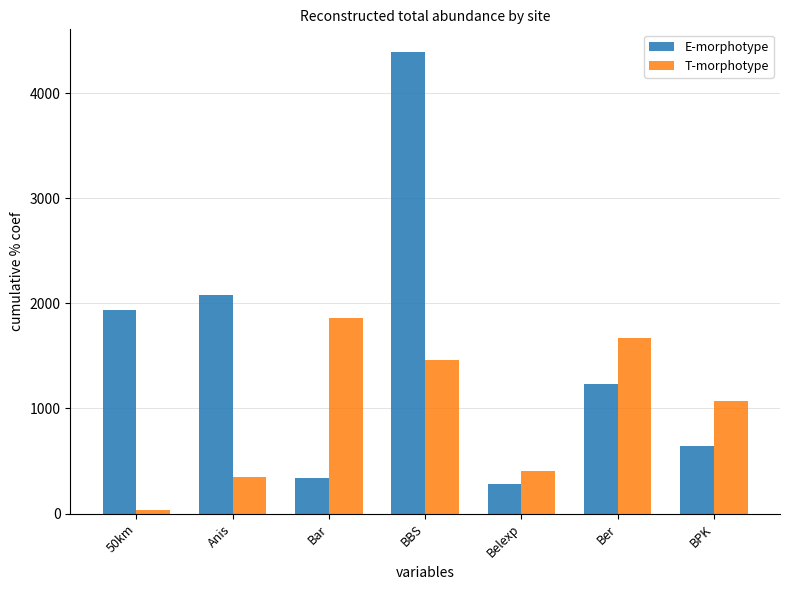

What is the sum of the T-morphotype values at BPK and Belexp?

1477.6